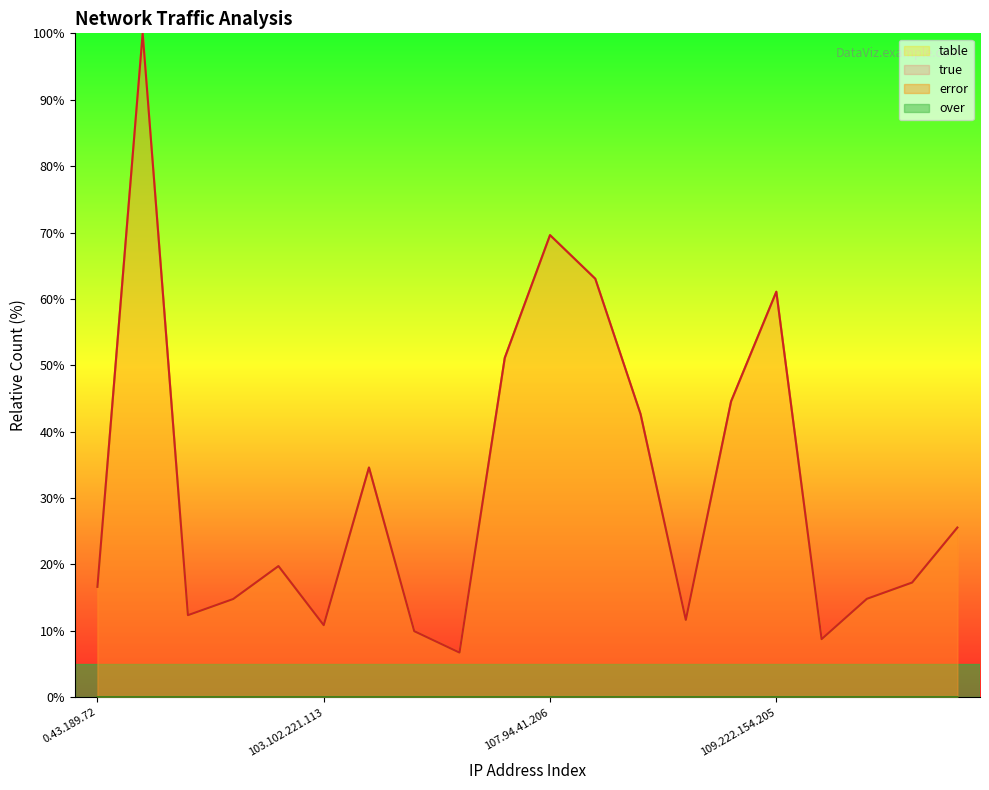

What is the difference between the highest and lowest values at 109.222.154.205?

61.1